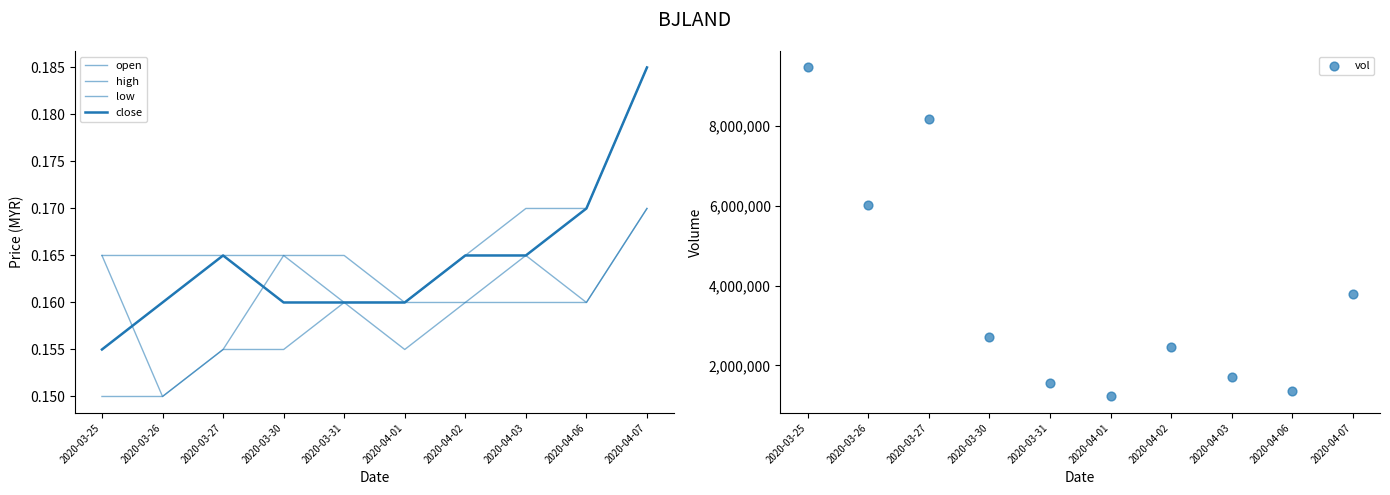

Which series has the largest total across all categories?

vol